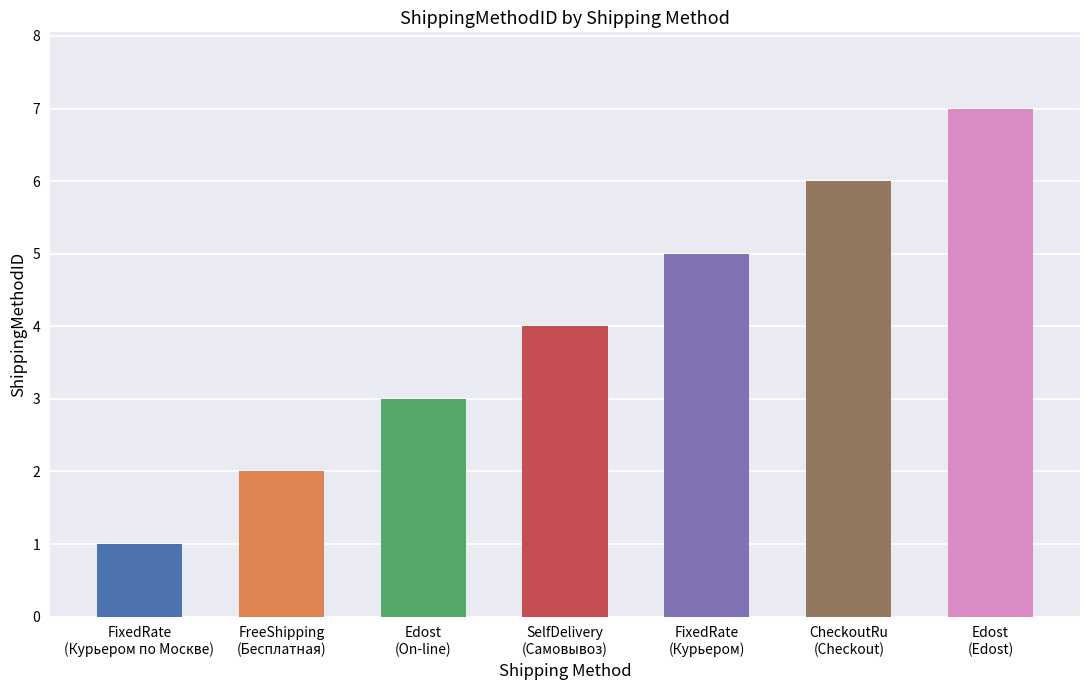

What is the sum of the values at FixedRate
(Курьером) and Edost
(On-line)?

8